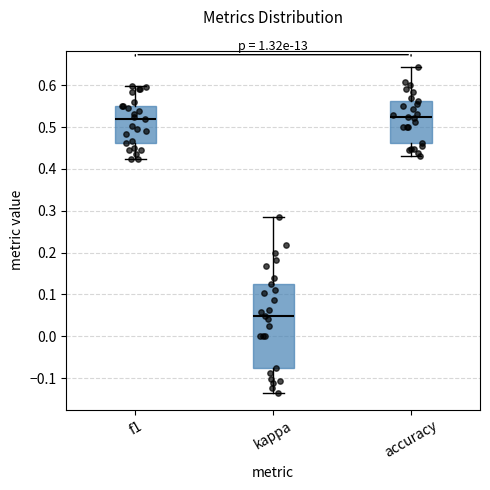

Reading left to right, read every box against the y-axis: the position of its median line, the range the box covers, and the ends of its whiskers. The values are not printed on the chart, so give them approximately, as read against the axis.

f1: median 0.52, box 0.46 to 0.55, whiskers 0.42 to 0.60
kappa: median 0.05, box -0.08 to 0.13, whiskers -0.14 to 0.29
accuracy: median 0.52, box 0.46 to 0.56, whiskers 0.43 to 0.64